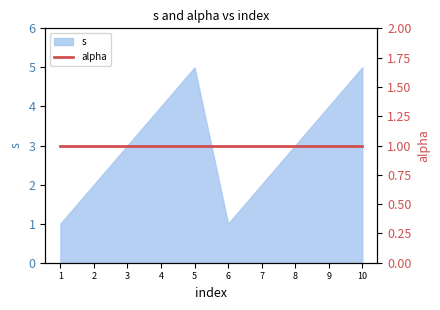

Is it true that s equals 2 at 5?

False